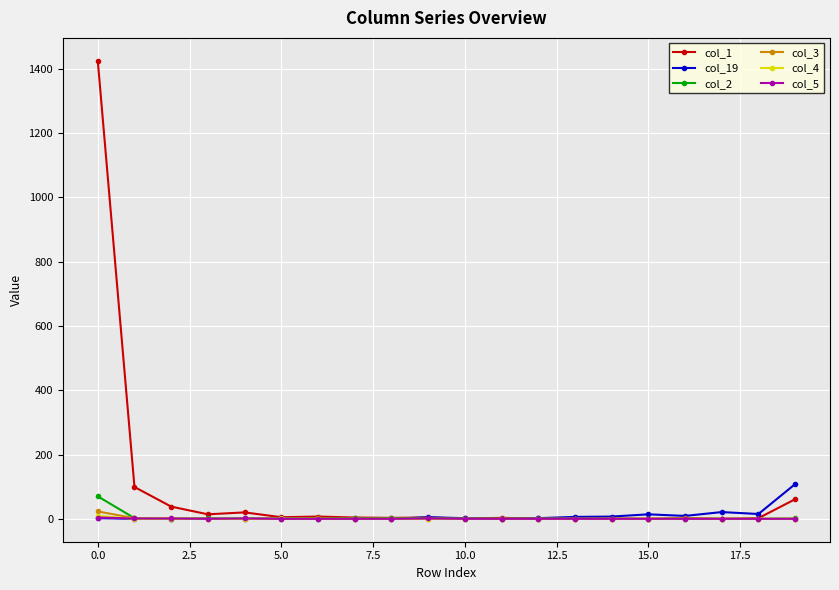

What is the difference between the maximum and minimum values in the col_2 series?

70